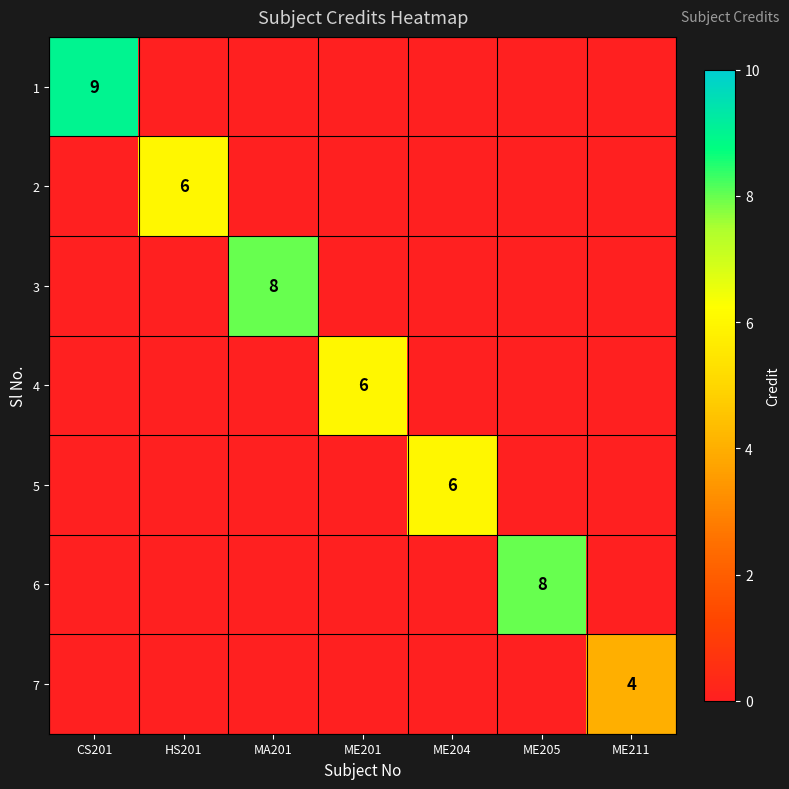

Which has a higher value, HS201 or ME211?

HS201